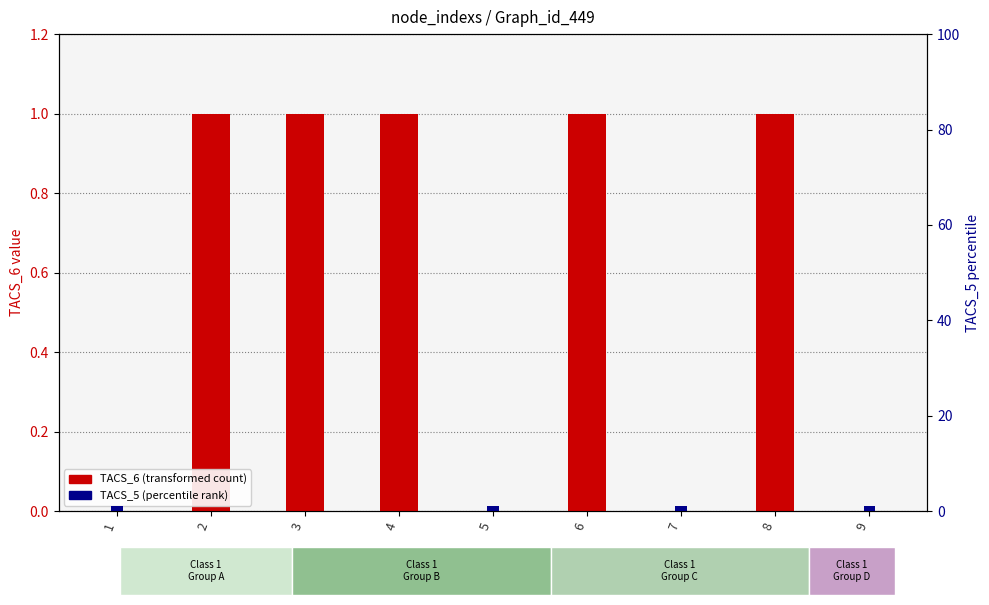

How many bars are there in each group?

2